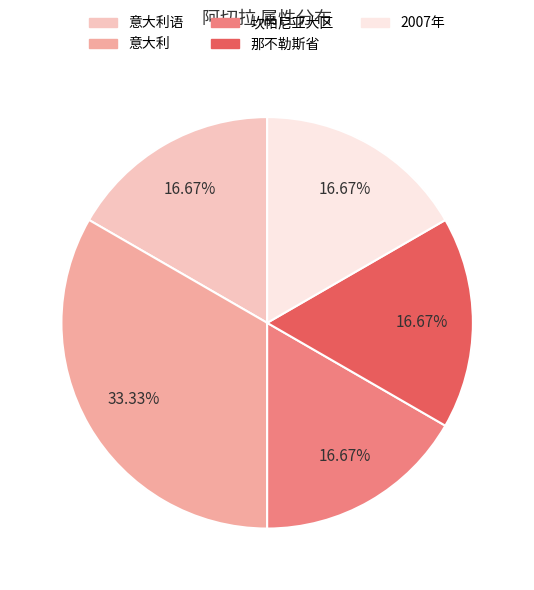

Is there any slice that represents more than half of the pie?

No